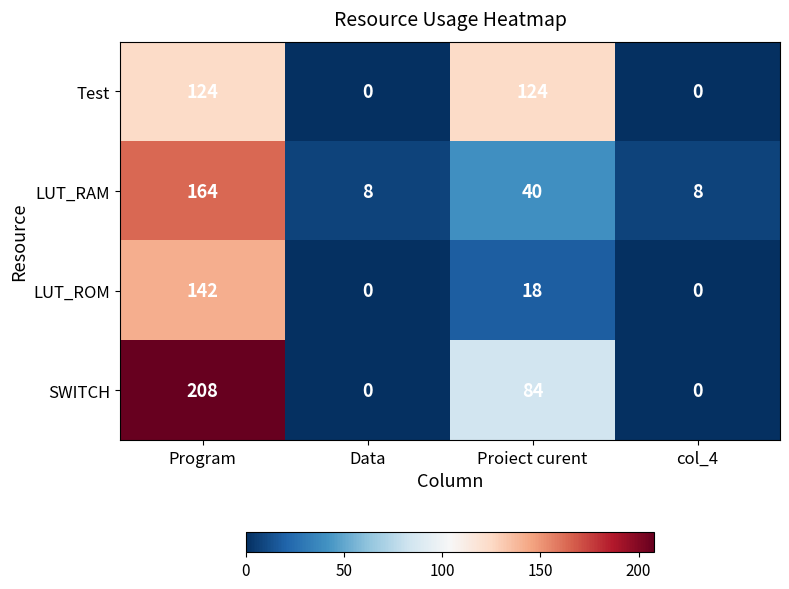

What is the average value of the Test series?

62